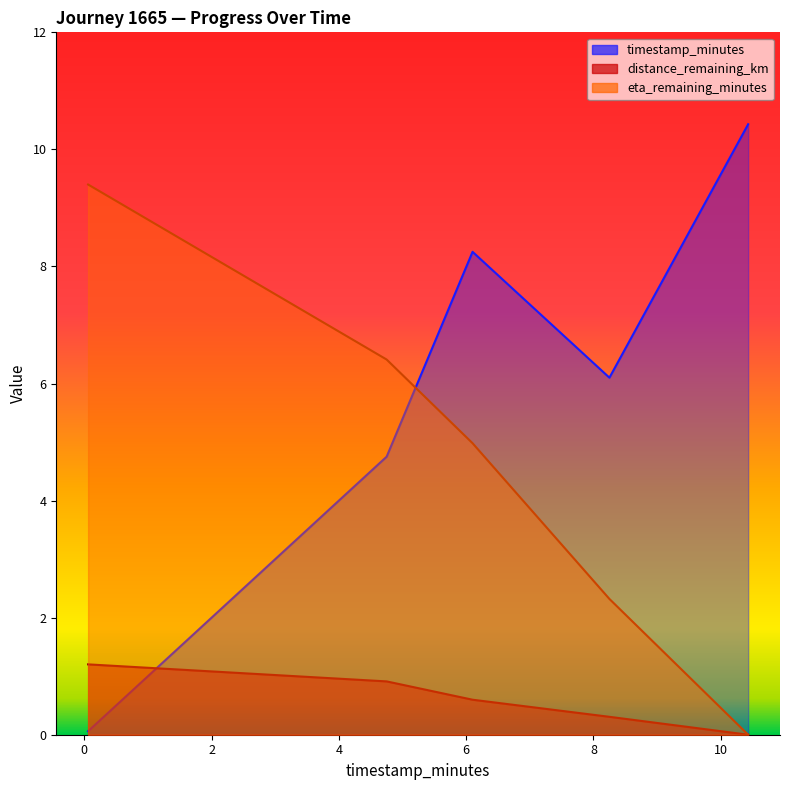

List the series in order of their peak value, lowest first.

distance_remaining_km, eta_remaining_minutes, timestamp_minutes